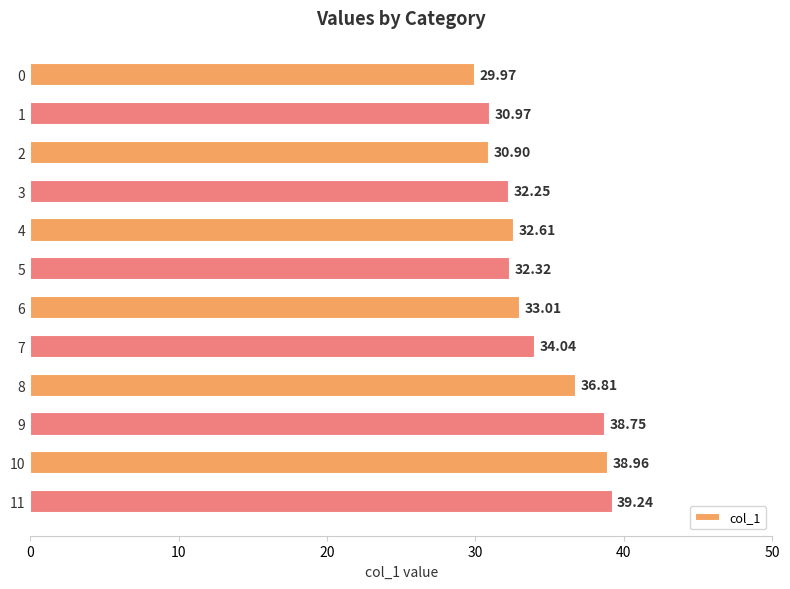

What is the difference between the maximum and minimum values?

9.3